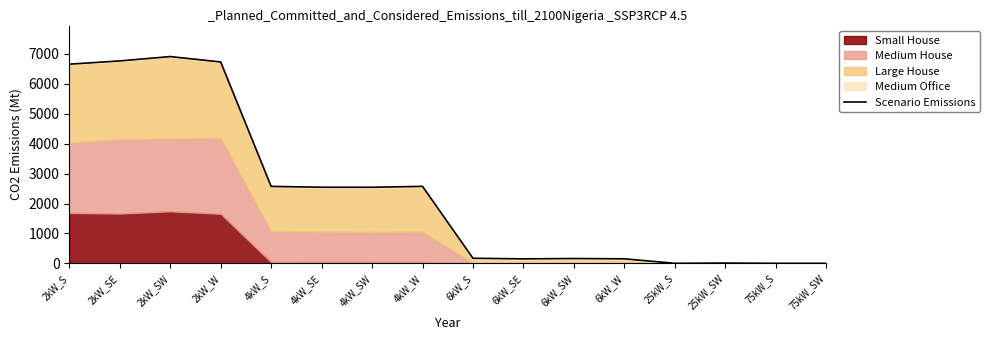

Rank the categories by value from lowest to highest.

75kW_S, 75kW_SW, 25kW_S, 25kW_SW, 6kW_SE, 6kW_W, 6kW_SW, 6kW_S, 4kW_SW, 4kW_SE, 4kW_S, 4kW_W, 2kW_S, 2kW_W, 2kW_SE, 2kW_SW